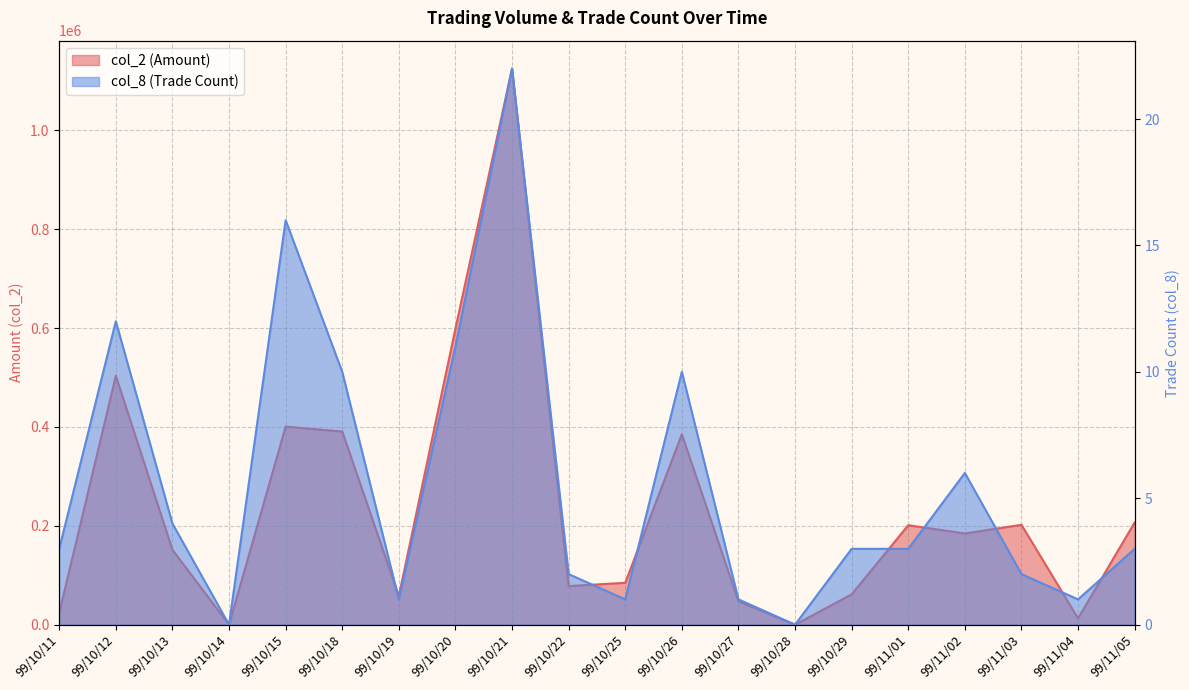

Which series has the widest spread of values?

col_2